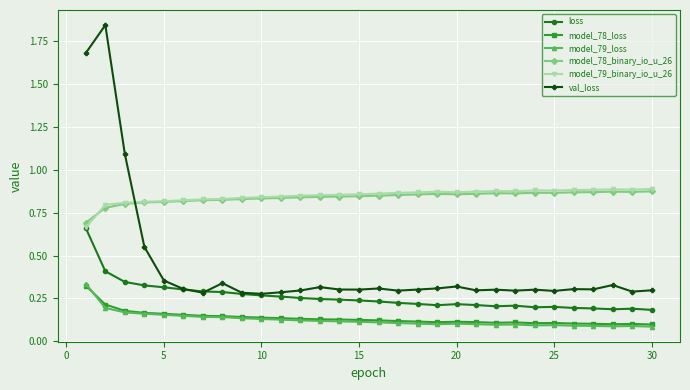

True or false: model_78_binary_io_u_26 has more than 1 points higher than both neighbors.

True